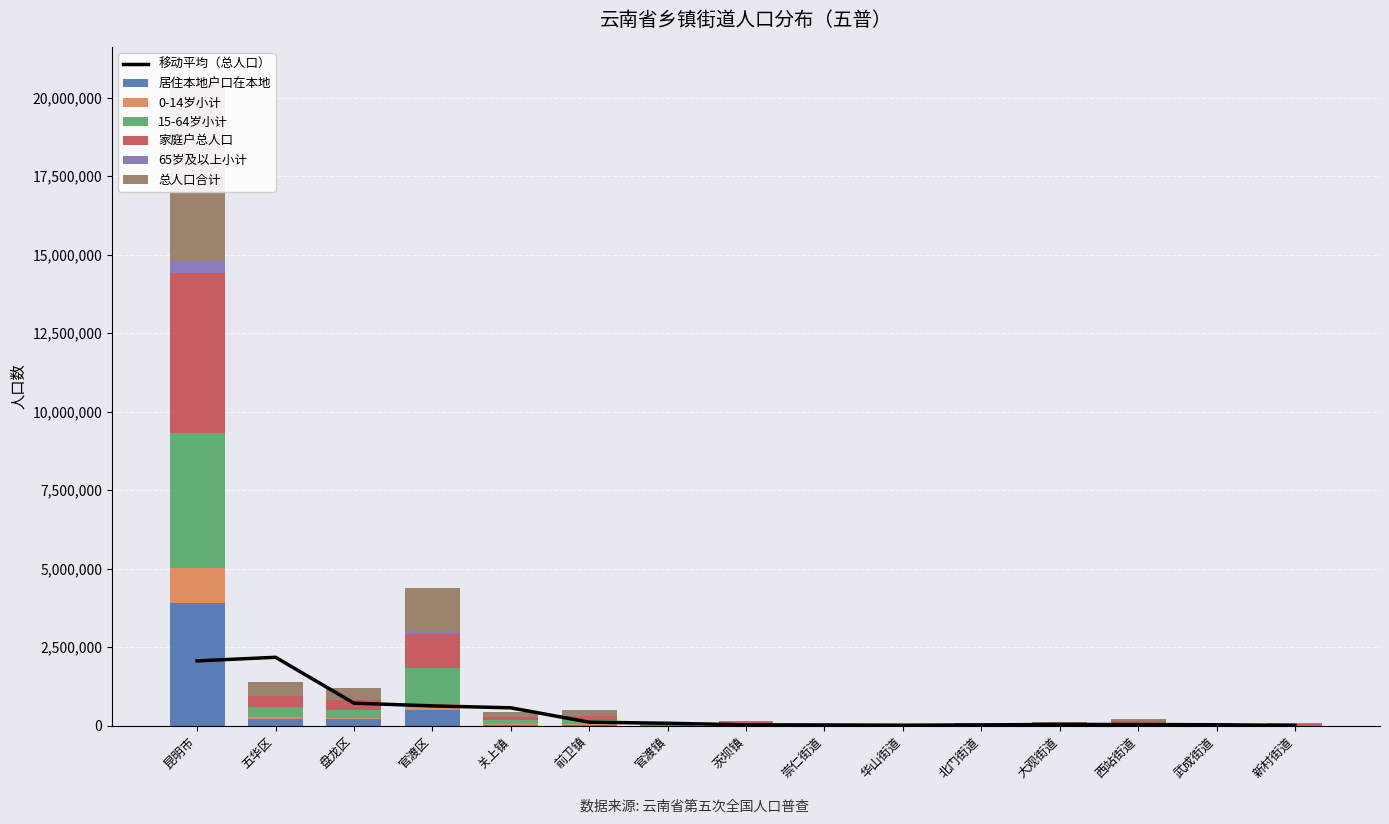

What is the label of the 13th bar from the left?

西站街道